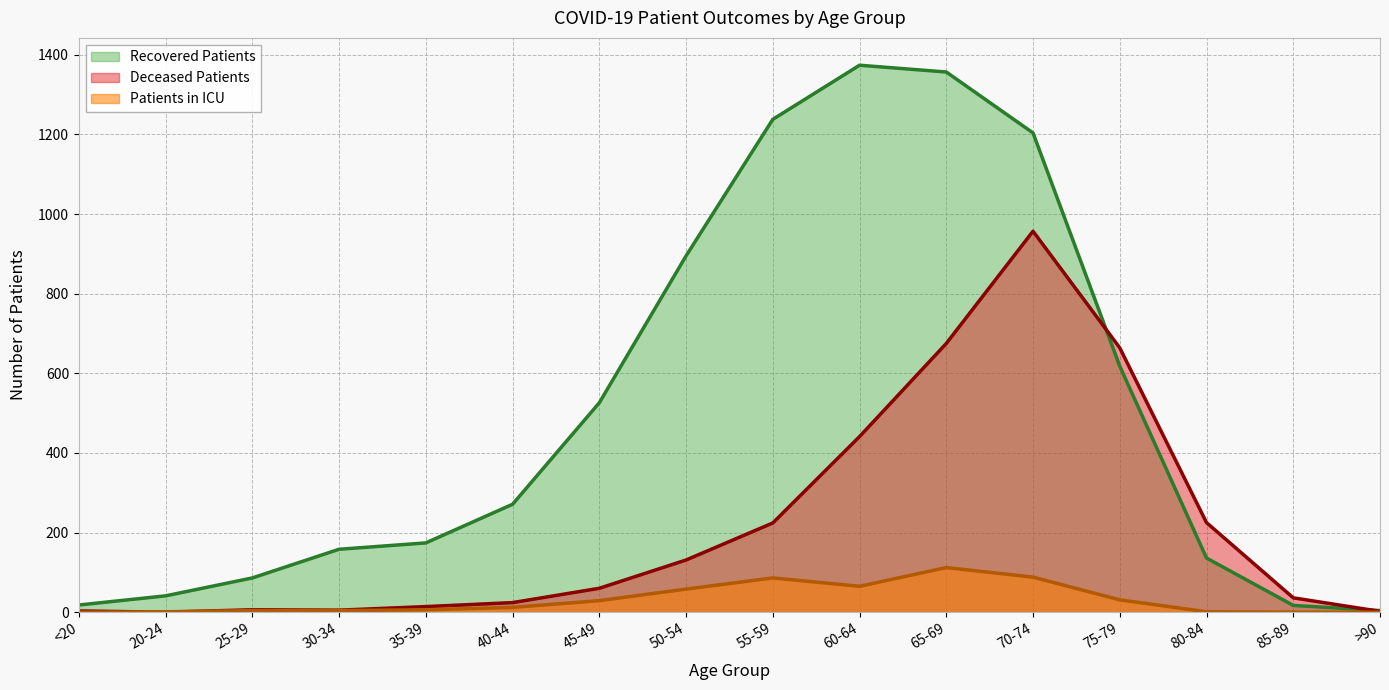

What is the label of the 4th point from the right?

75-79